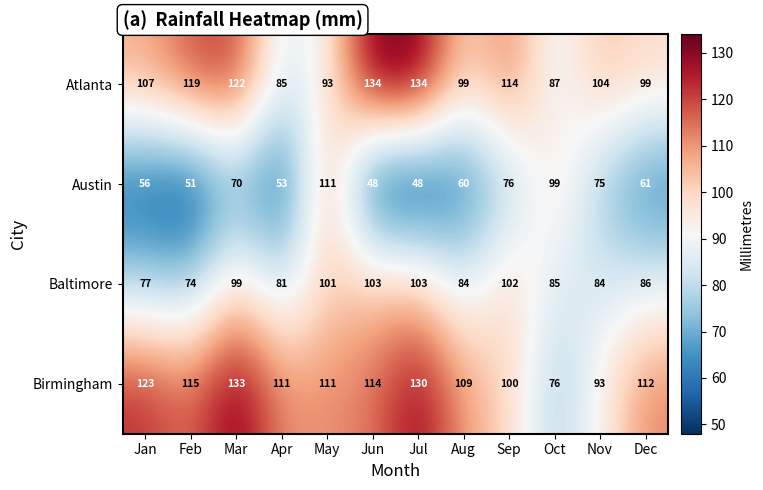

Which series has the largest range (max minus min)?

Austin